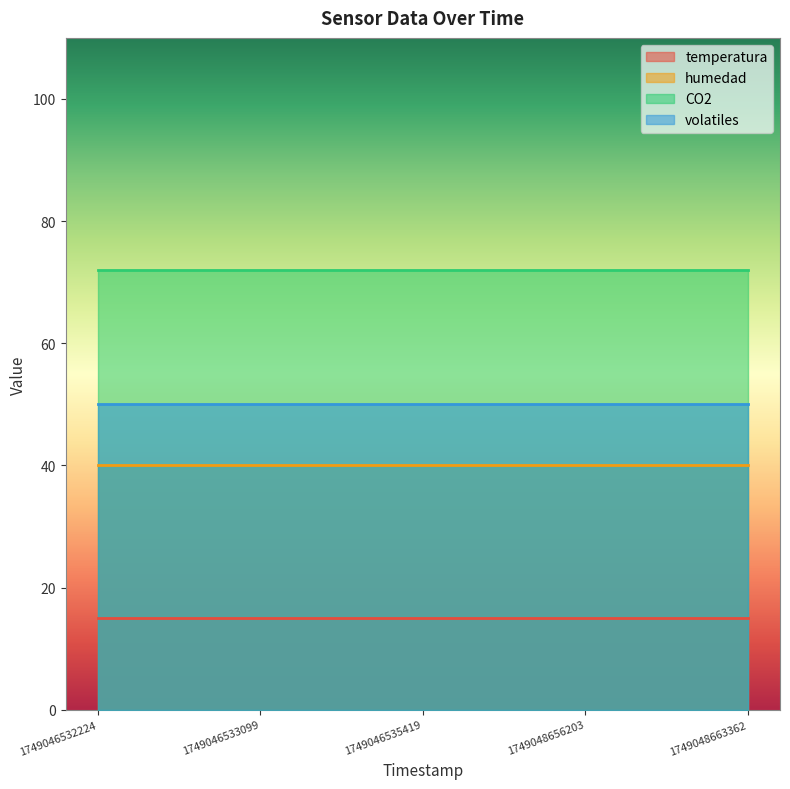

Between 1749046535419 and 1749048656203, which is larger?

1749046535419